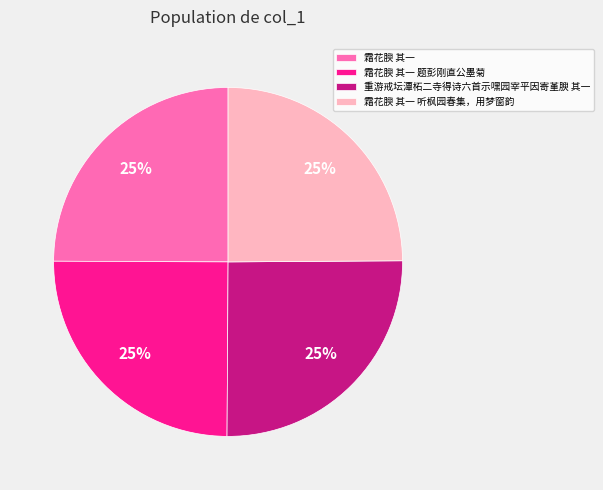

To the nearest percent, what percentage of the pie is 霜花腴 其一 题彭刚直公墨菊?

25%